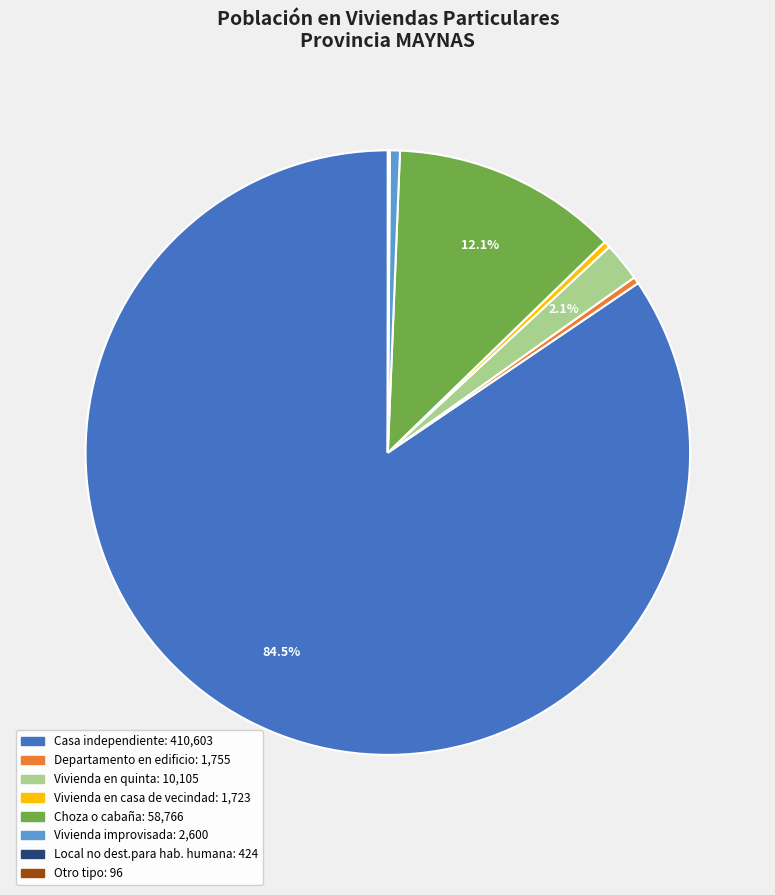

What is the ratio of the value at Choza o cabaña to the value at Departamento en edificio?

33.5